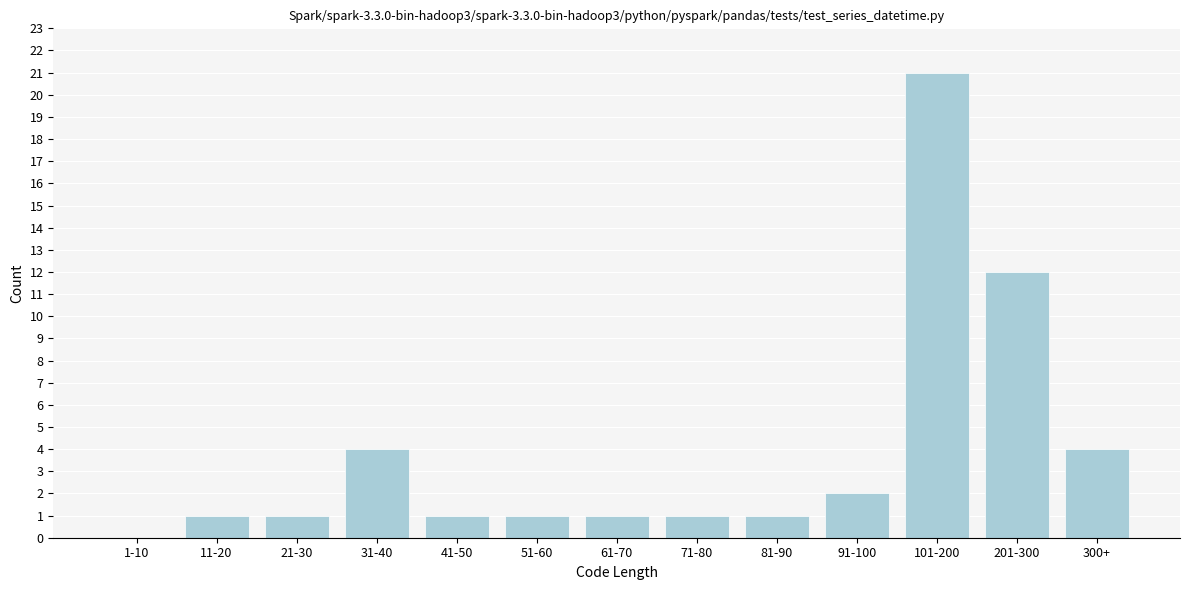

Reading right to left, transcribe all the data shown in this chart.

300+=4	201-300=12	101-200=21	91-100=2	81-90=1	71-80=1	61-70=1	51-60=1	41-50=1	31-40=4	21-30=1	11-20=1	1-10=0